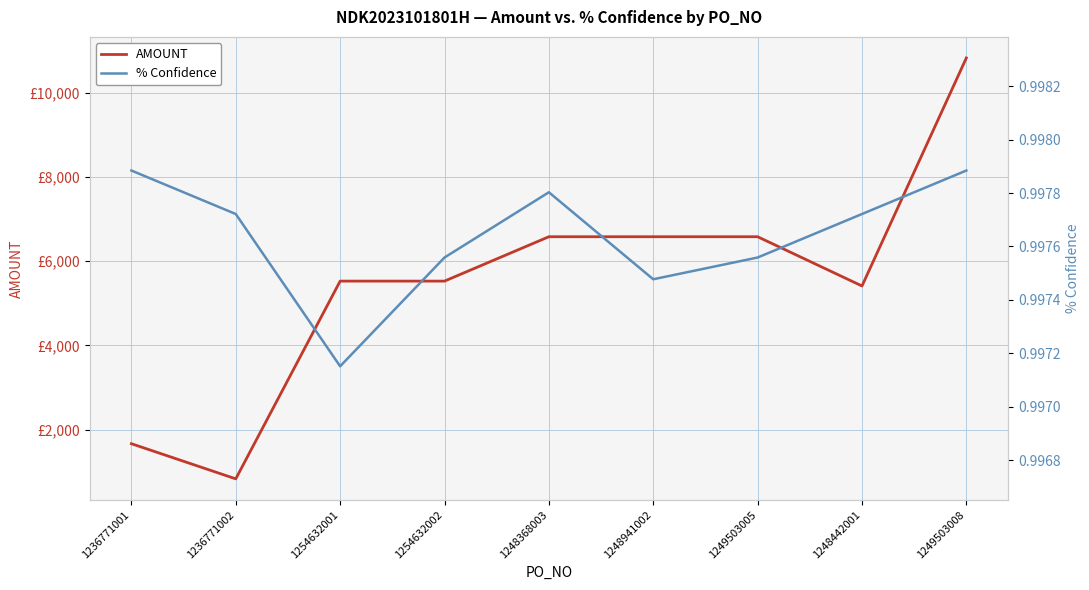

What is the minimum value for % Confidence?

1.0